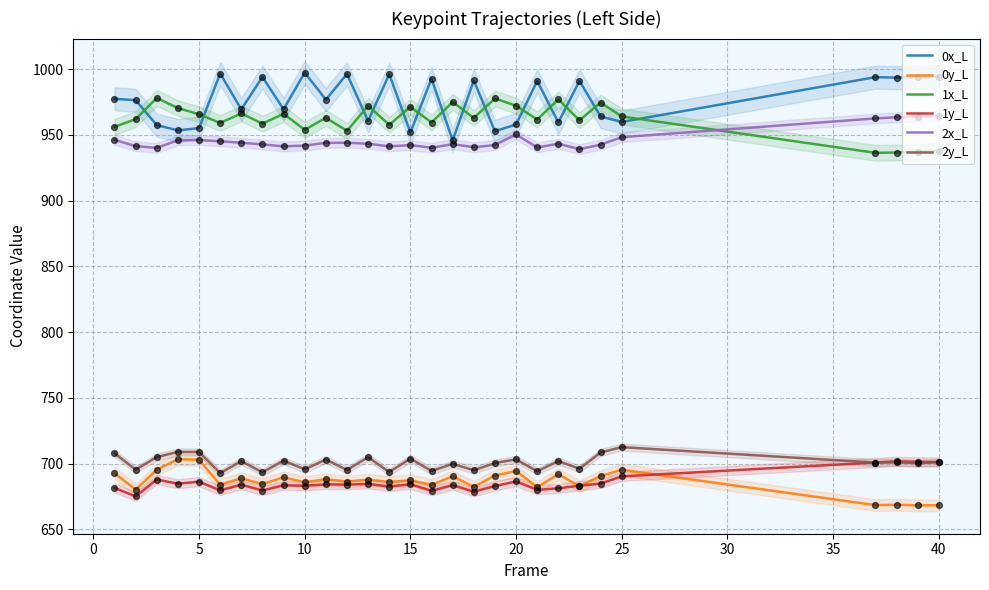

Which series reaches the maximum Y coordinate?

0x_L